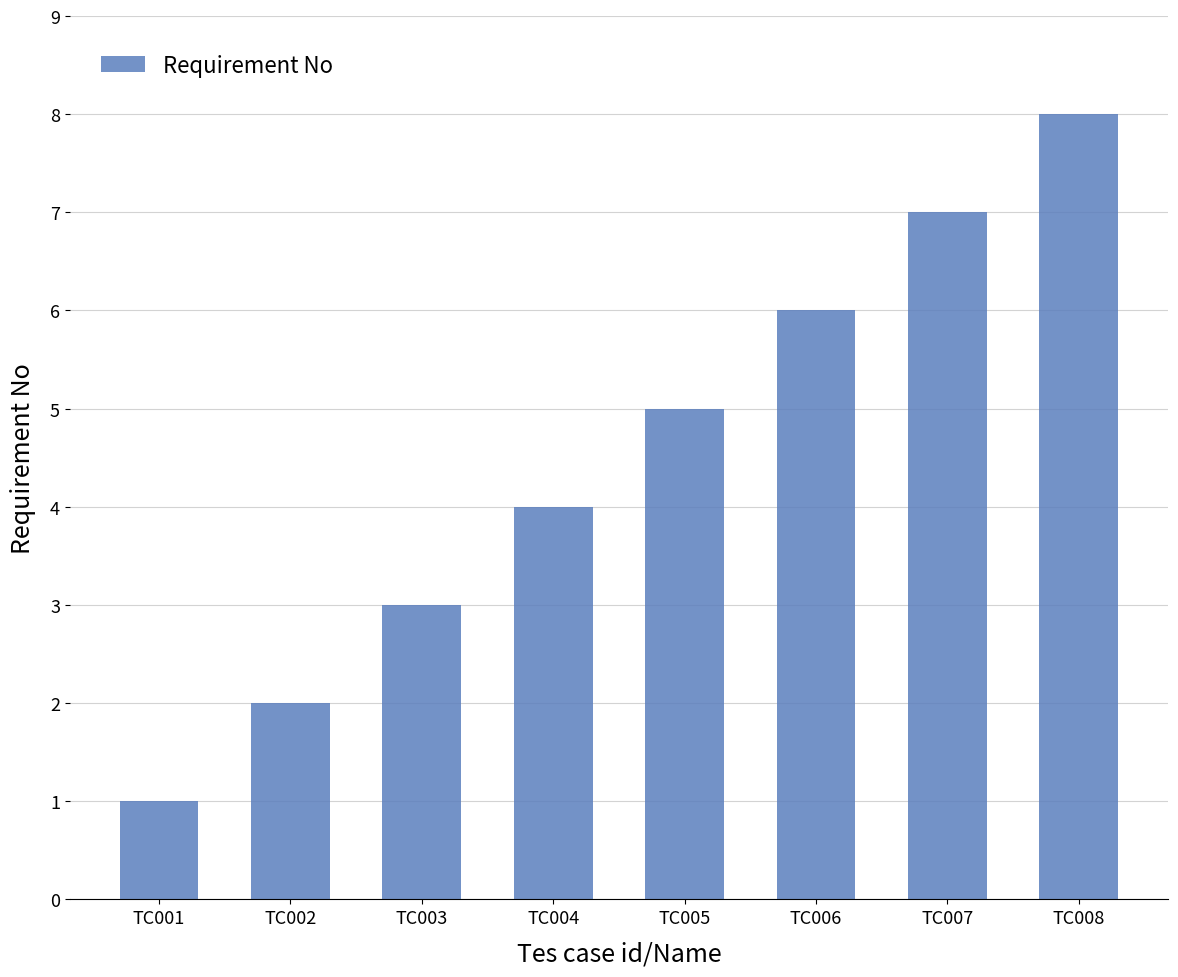

What is the smallest value displayed?

1